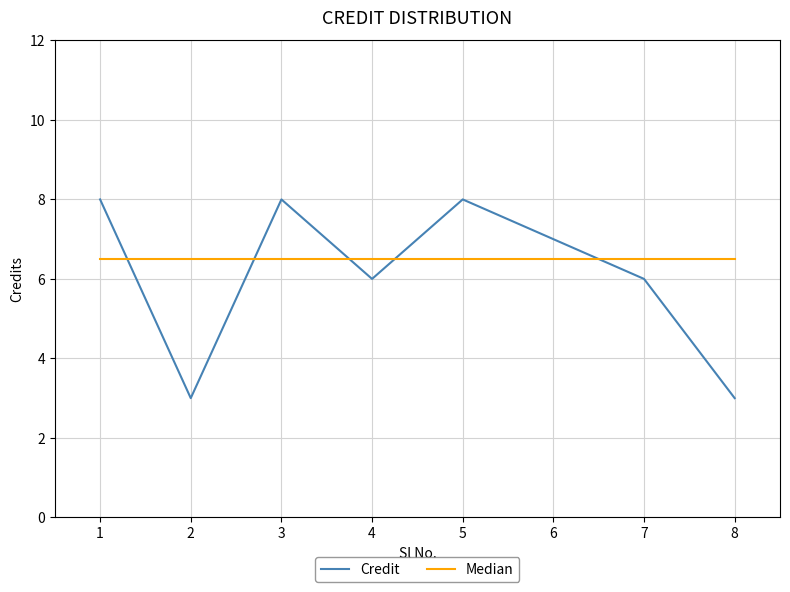

Reading right to left, list all the values displayed in this chart.

Credit: 8=3.0	7=6.0	6=7.0	5=8.0	4=6.0	3=8.0	2=3.0	1=8.0
Median: 8=6.5	7=6.5	6=6.5	5=6.5	4=6.5	3=6.5	2=6.5	1=6.5